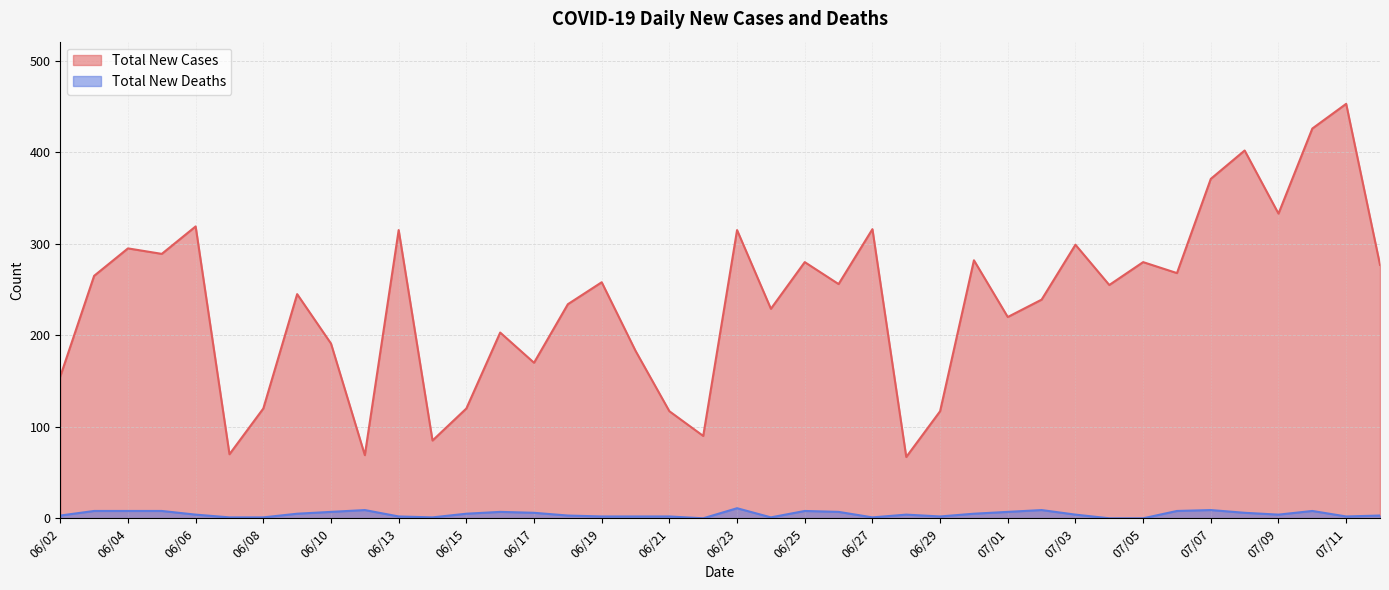

How many data points does each series have?

40